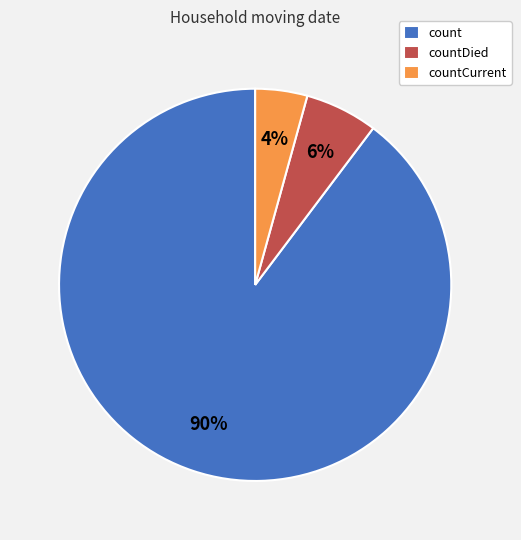

To the nearest percent, what is the combined percentage of countDied and count?

96%